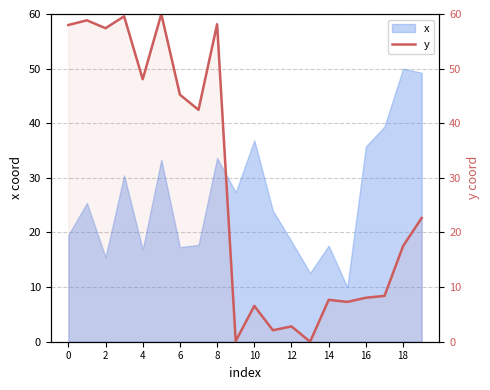

Which label corresponds to the smallest value in the chart?

13